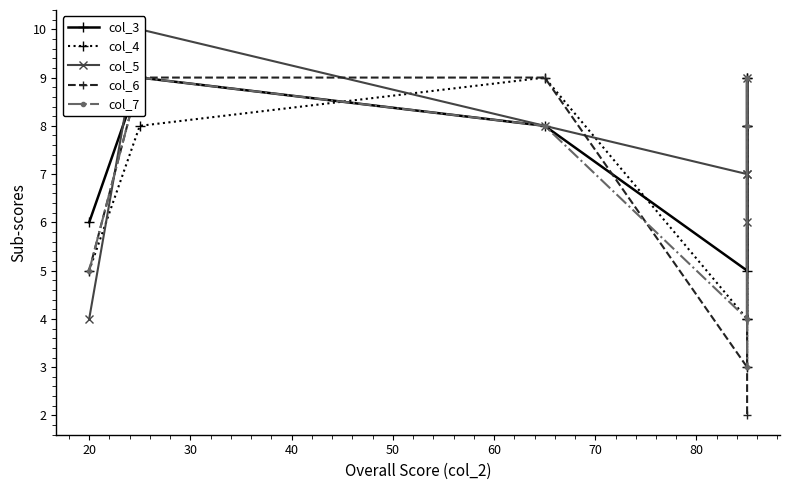

What is the value of the col_7 point at the 7th from the left?

3